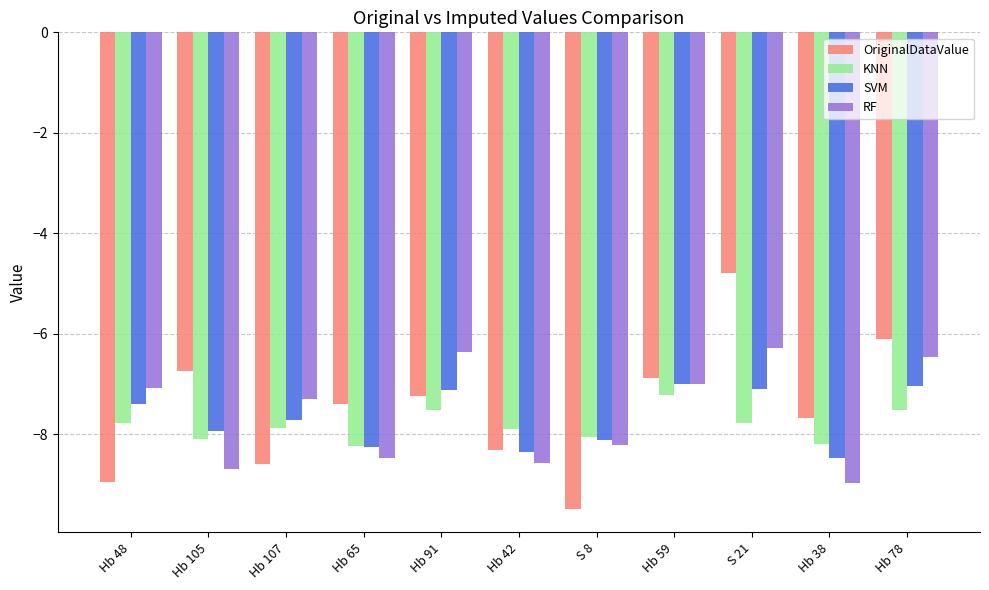

What is the difference between the OriginalDataValue values at Hb 38 and Hb 48?

1.3